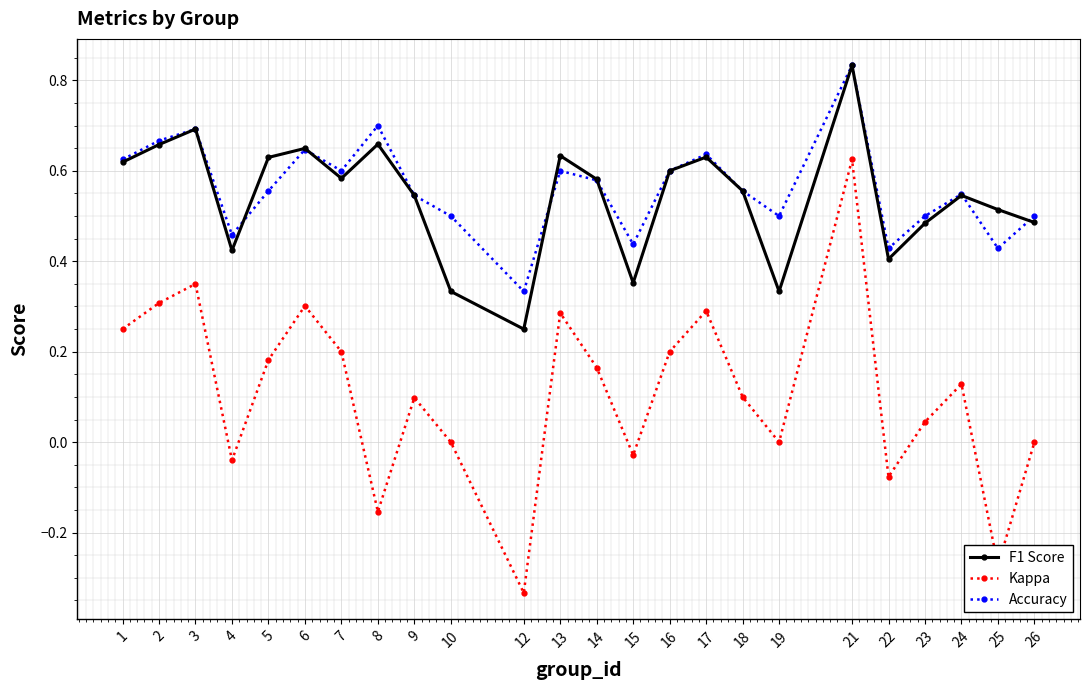

True or false: F1 Score and Accuracy cross at least once.

True